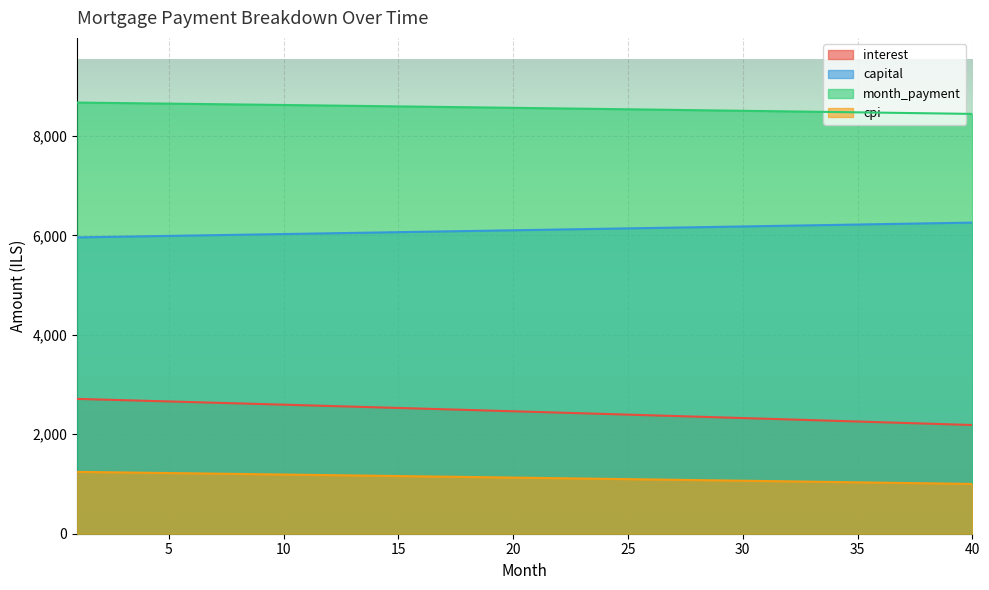

How many data points in month_payment are less than 8565?

20